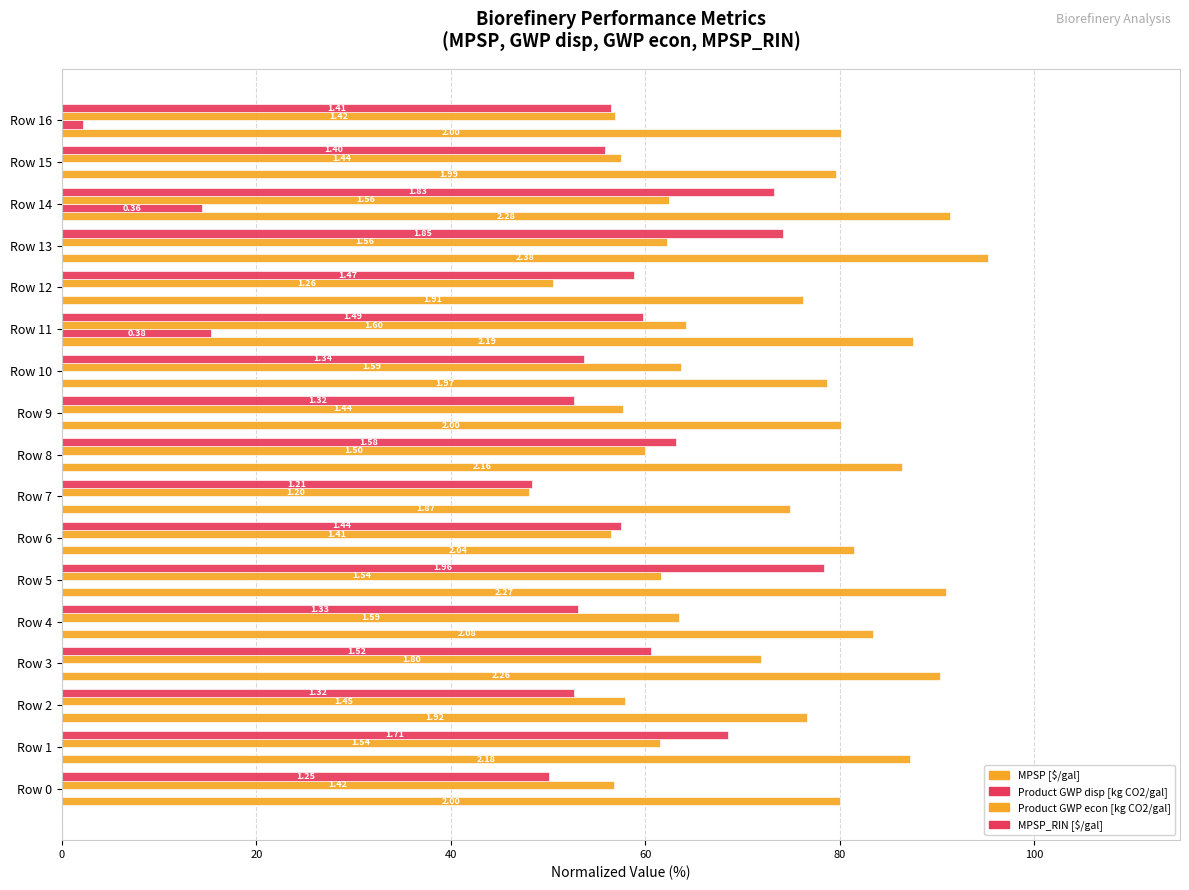

List the series in order of their peak value, highest first.

MPSP [$/gal], MPSP_RIN [$/gal], Product GWP econ [kg CO2/gal], Product GWP disp [kg CO2/gal]